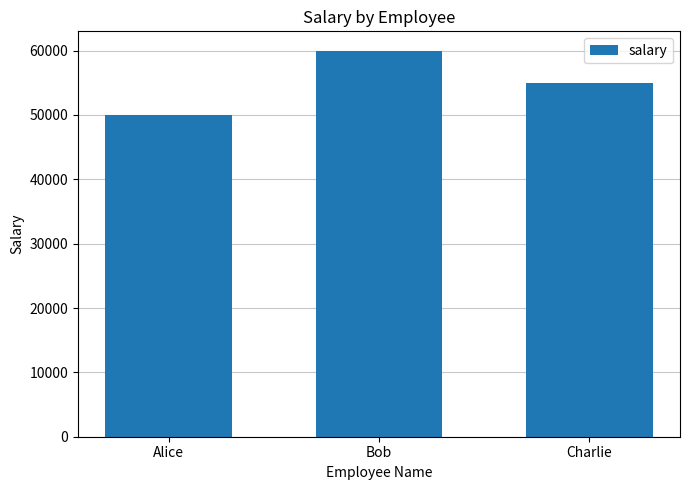

Which category has the highest value across all series?

Bob